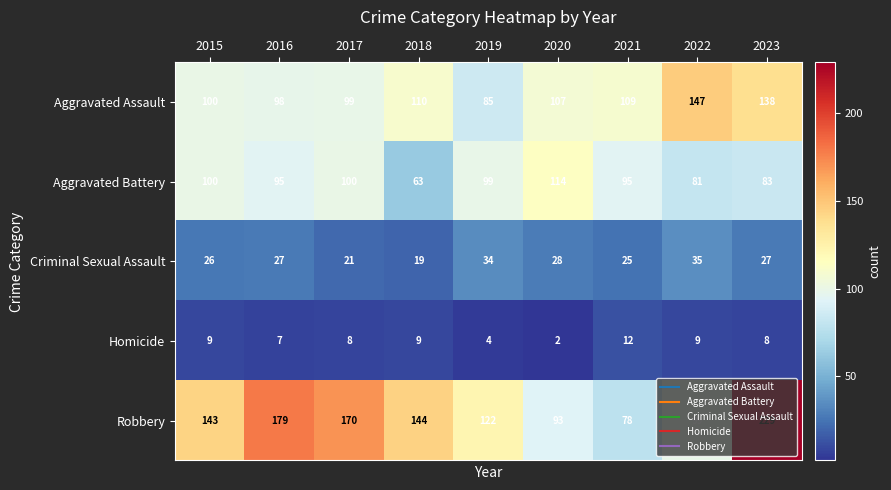

At which category is the sum across all series the highest?

2023